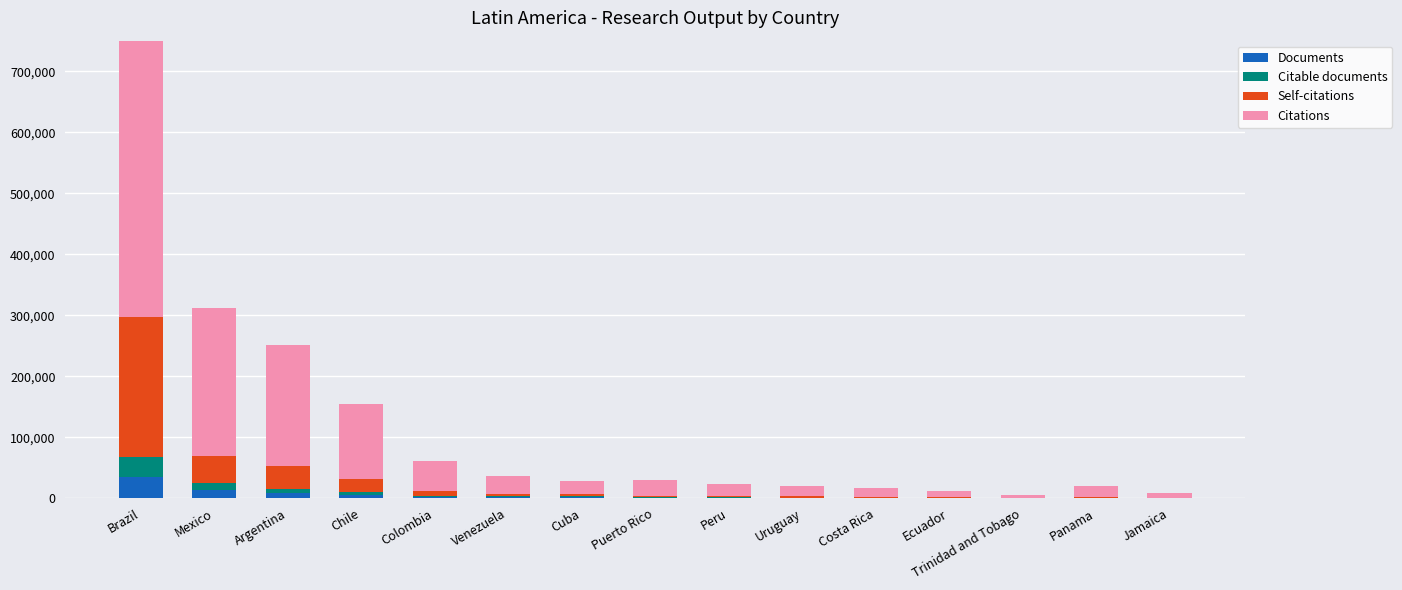

What is the difference between the maximum and minimum values in the Citable documents series?

32739